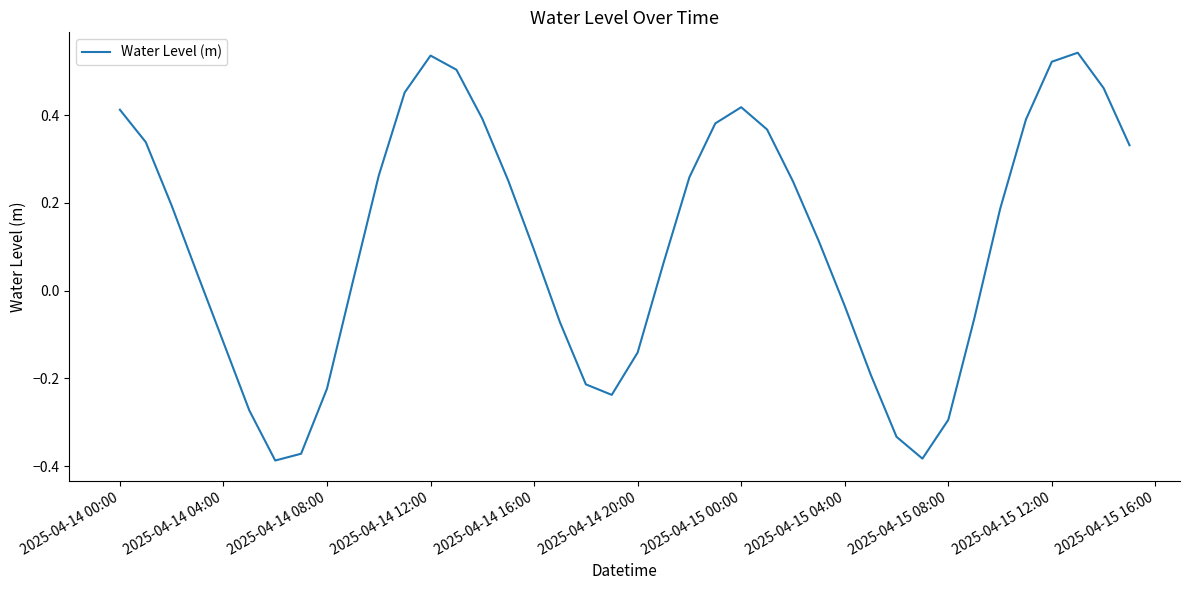

What is the difference between the maximum and minimum values?

0.9